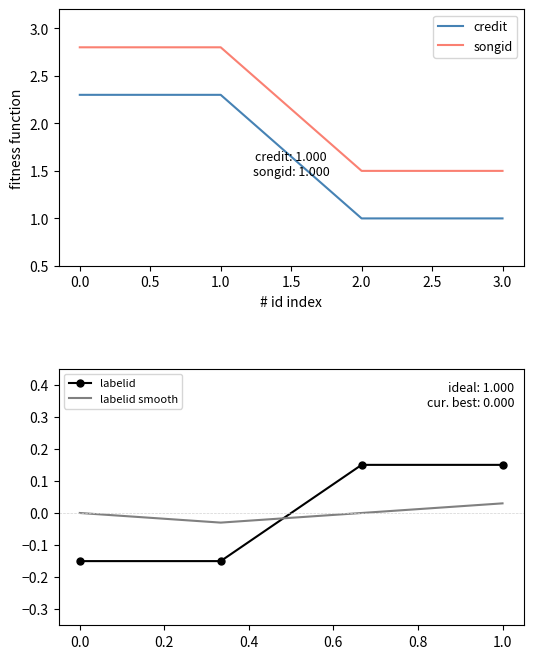

True or false: credit and songid cross at least once.

False